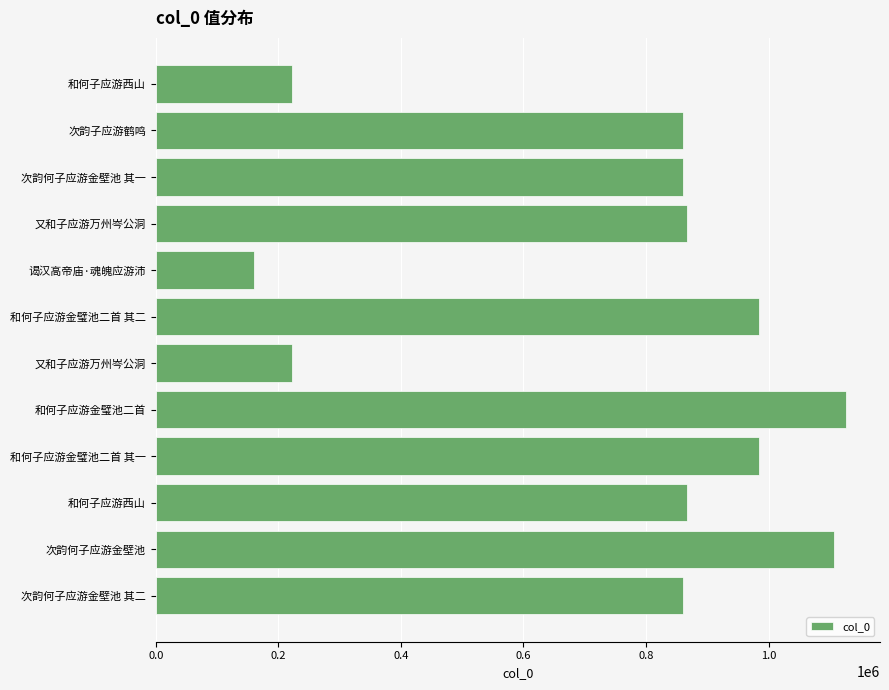

Are the bars grouped side by side (vs. stacked)?

No